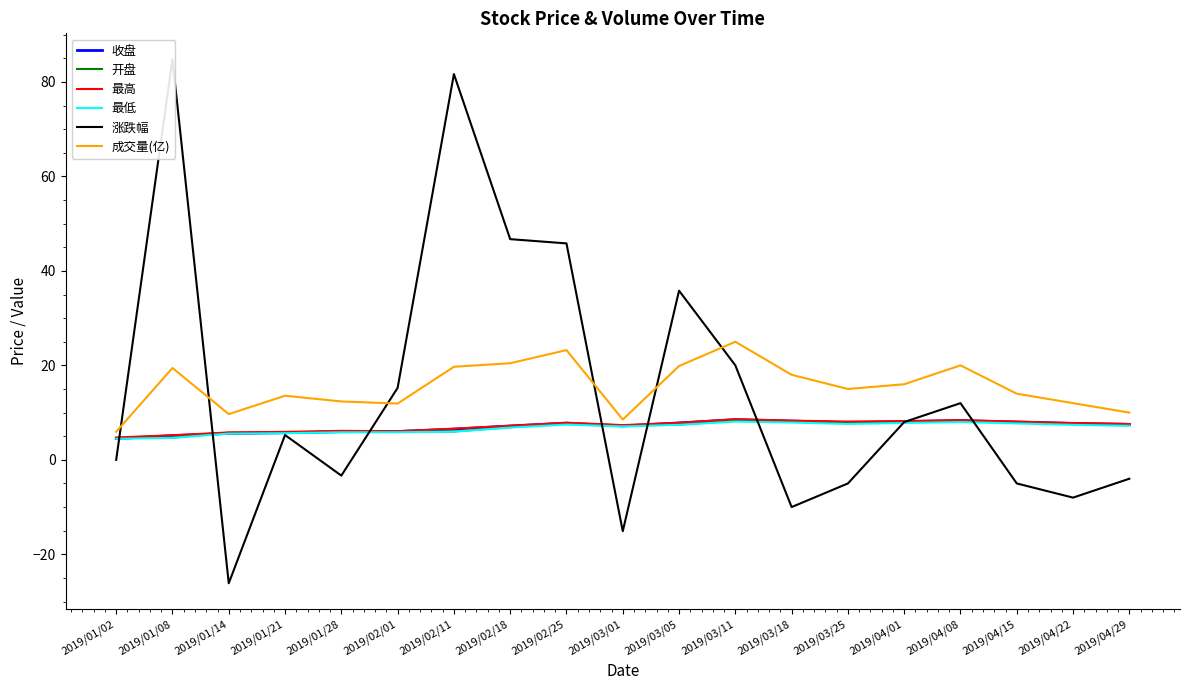

True or false: 收盘 has a value of 7.2 at 2019/03/01.

True